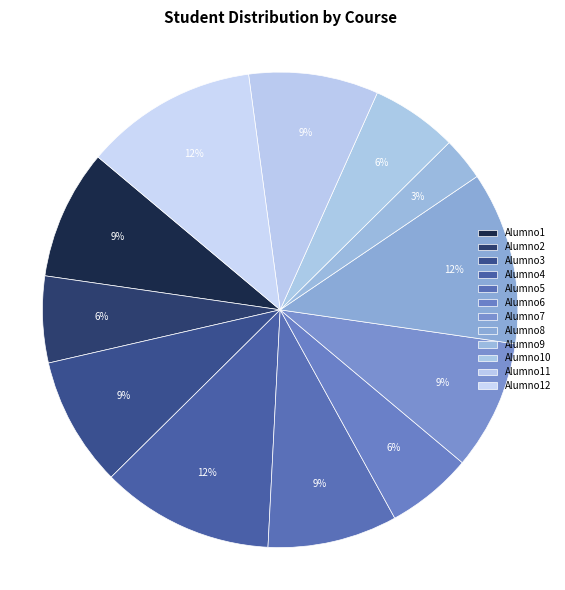

How many slices are in this pie chart?

12